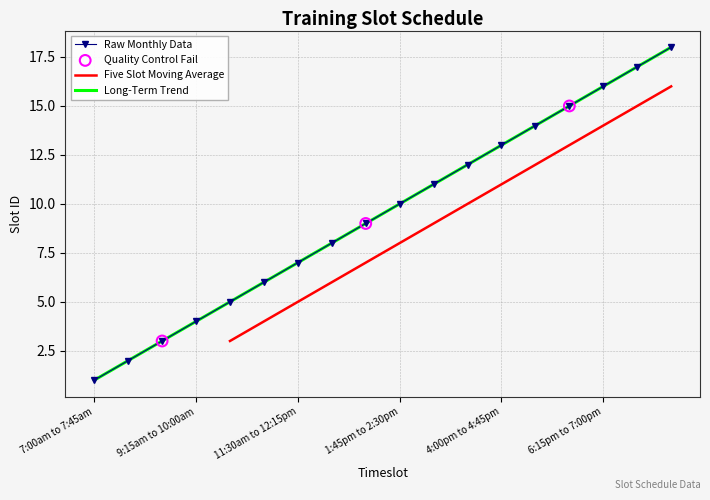

What is the change in value from 1:45pm to 2:30pm to 7:45pm to 8:30pm?

+8